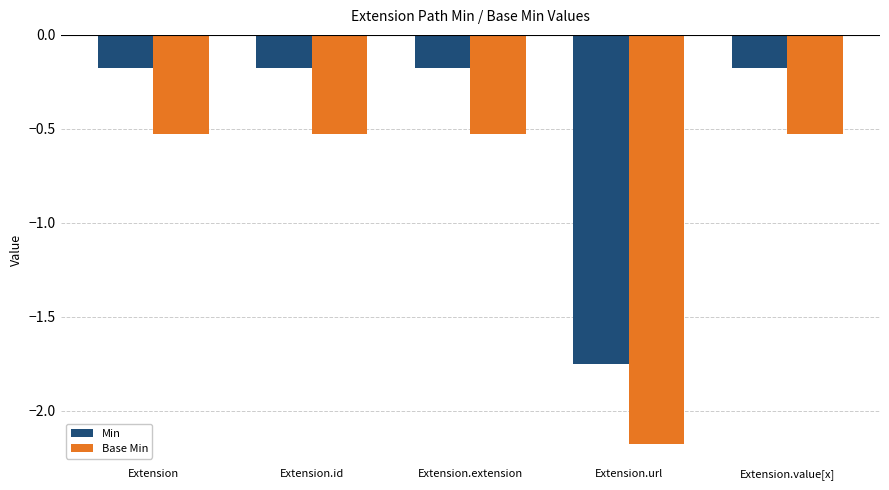

How many groups of bars are there?

5